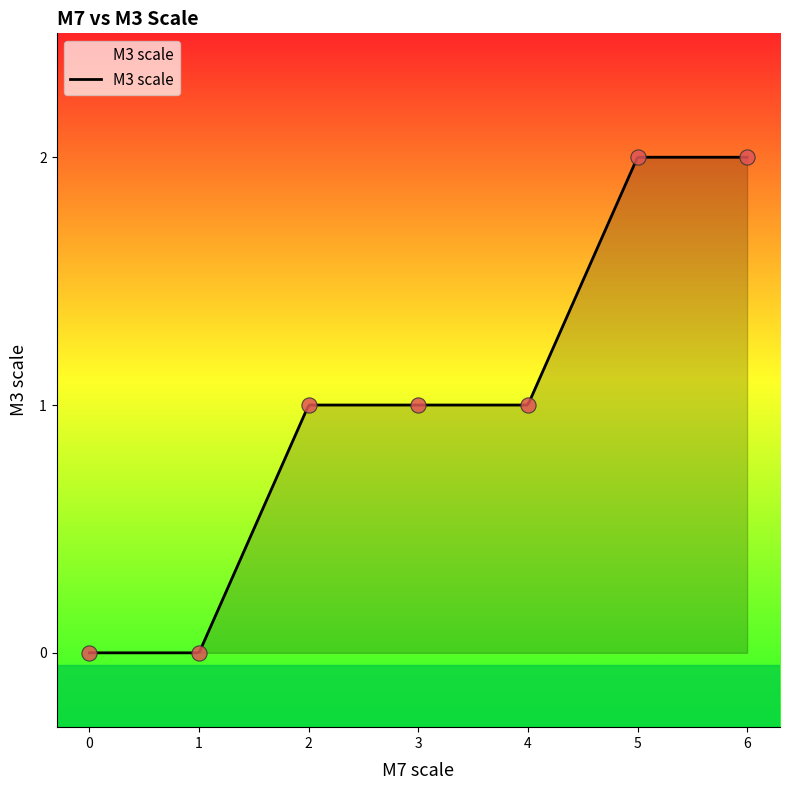

What is the change in value from 0 to 3?

+1